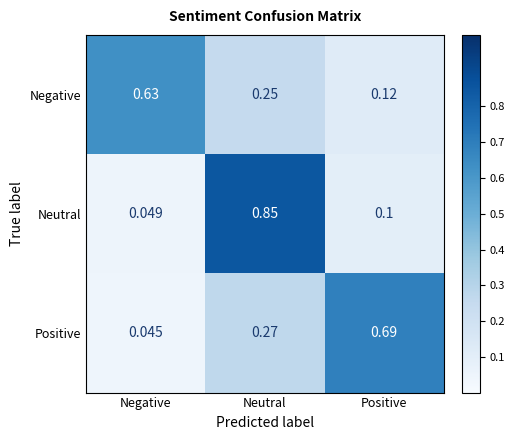

List the series in order of their overall mean, highest first.

Positive, Negative, Neutral